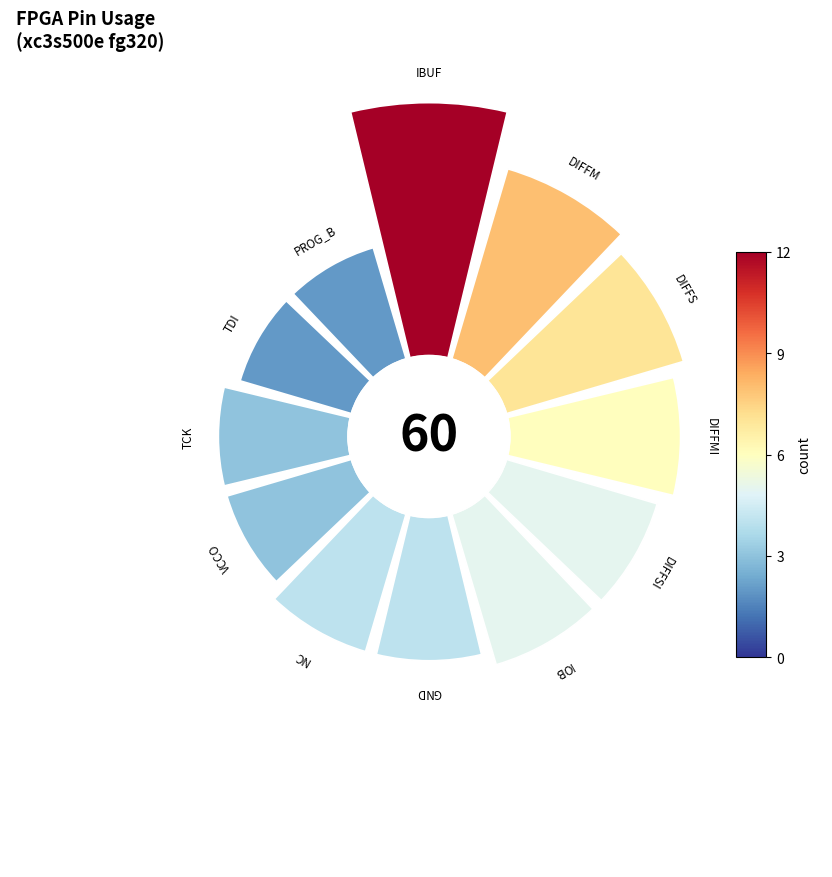

True or false: 10 accounts for 16% of the total.

False